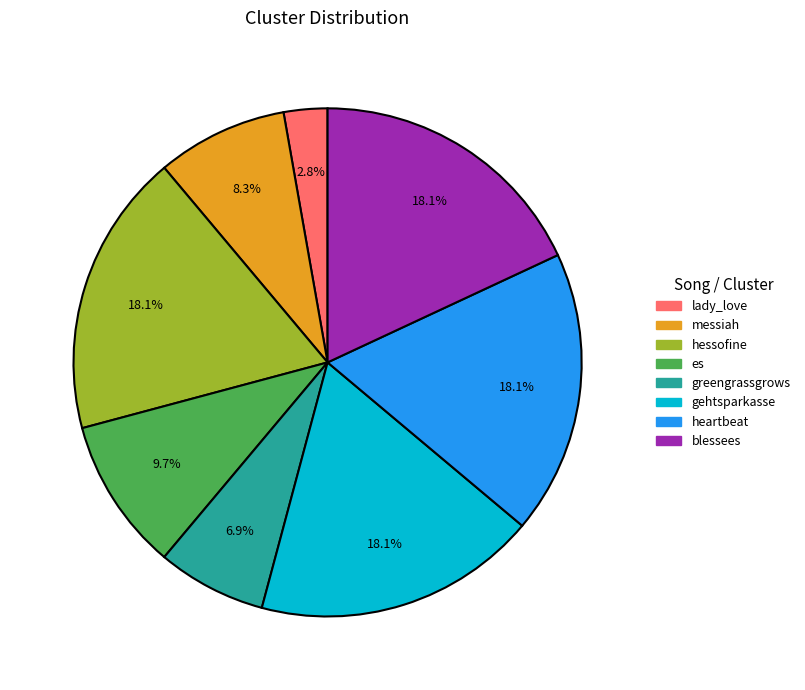

What is the ratio of the value at gehtsparkasse to the value at messiah?

2.2